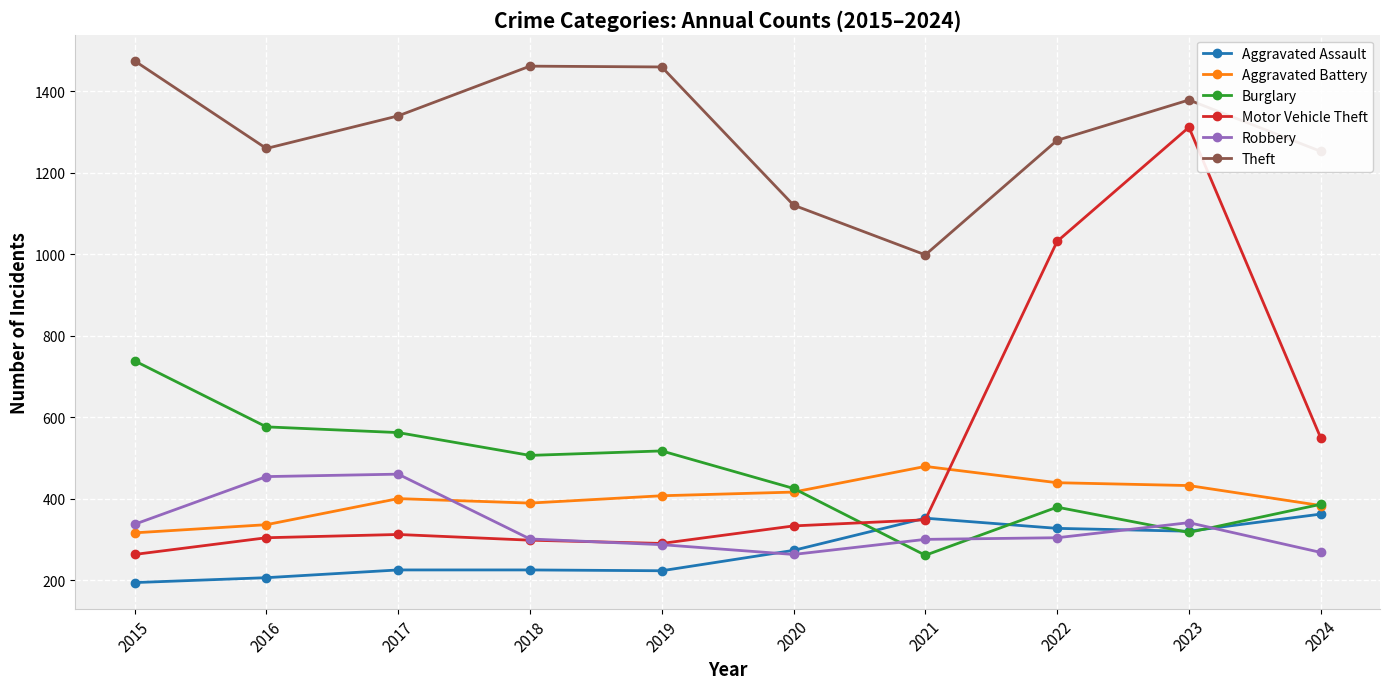

What is the total value across all series at 2022?

3759